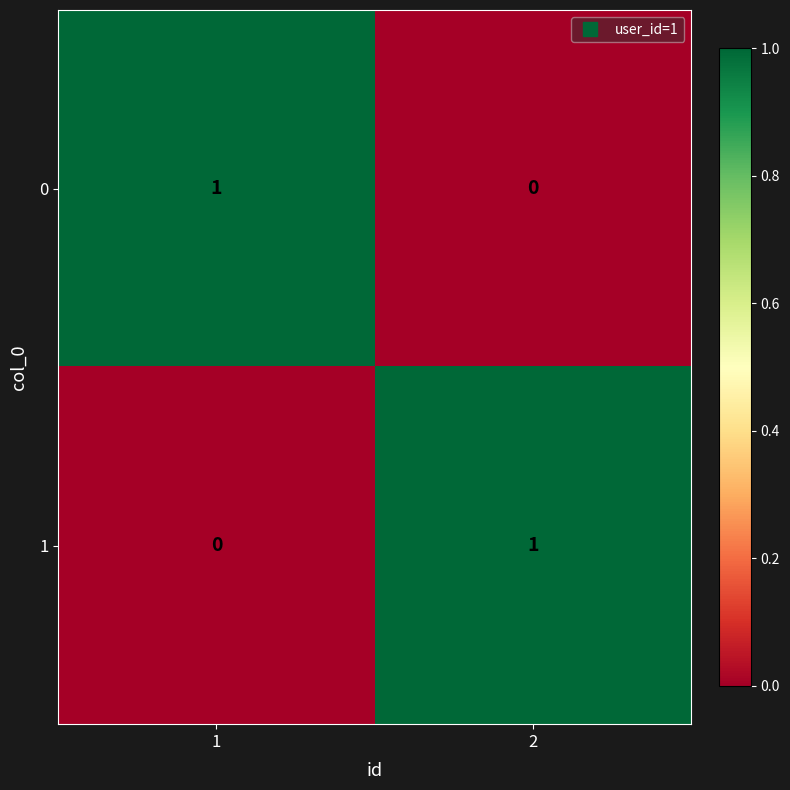

Reading right to left, transcribe all the data shown in this chart.

0: 2=0	1=1
1: 2=1	1=0